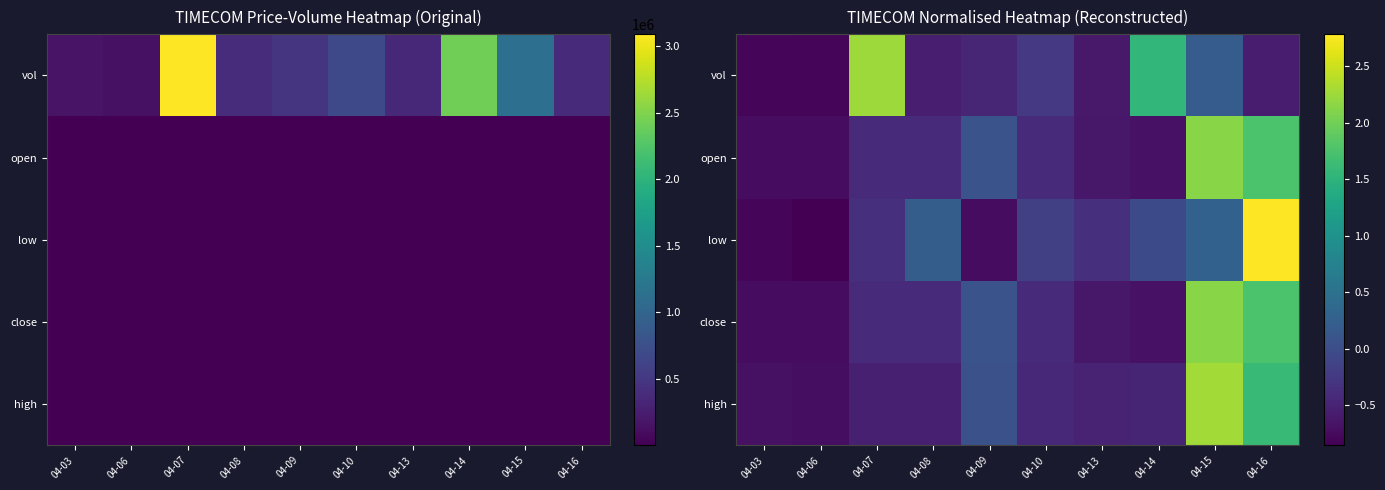

What is the total value across all series at 04-09?

-1.0